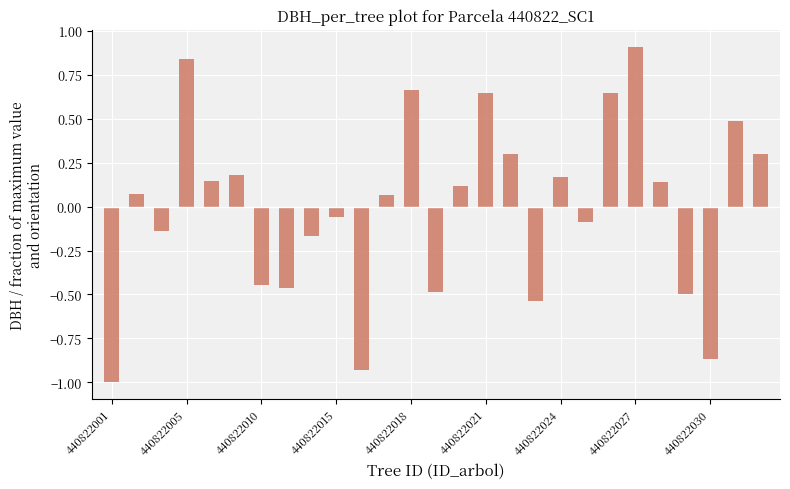

What is the difference between the maximum and minimum values?

1.9